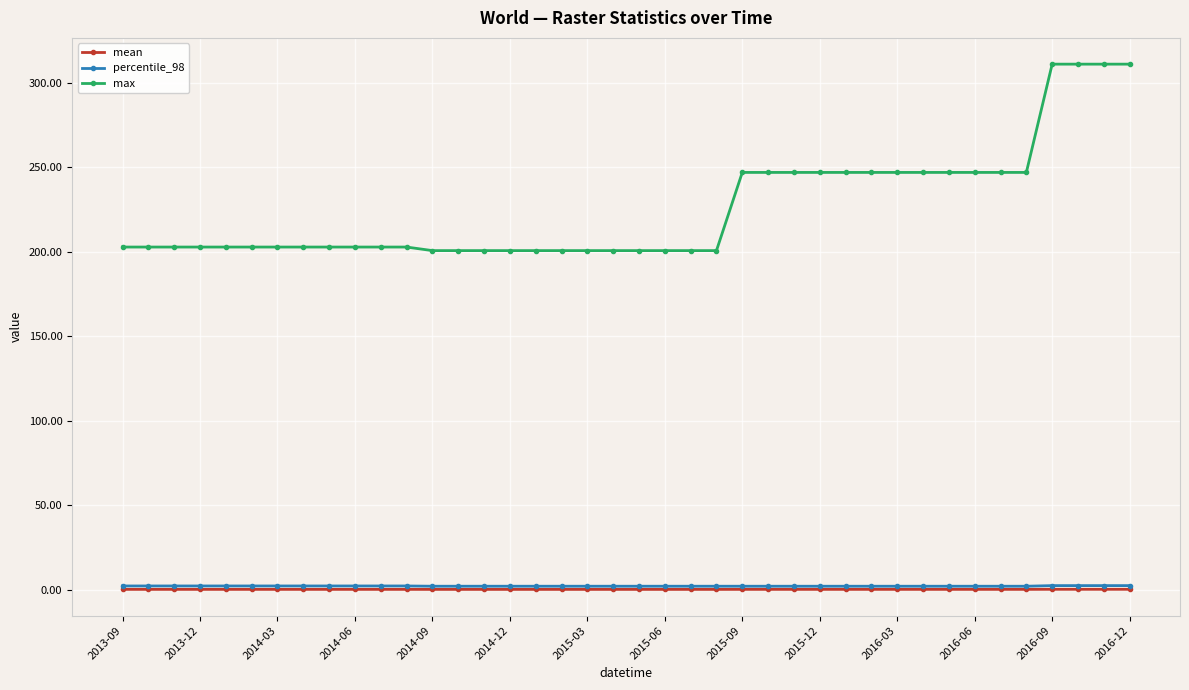

What is the minimum value for max?

200.7